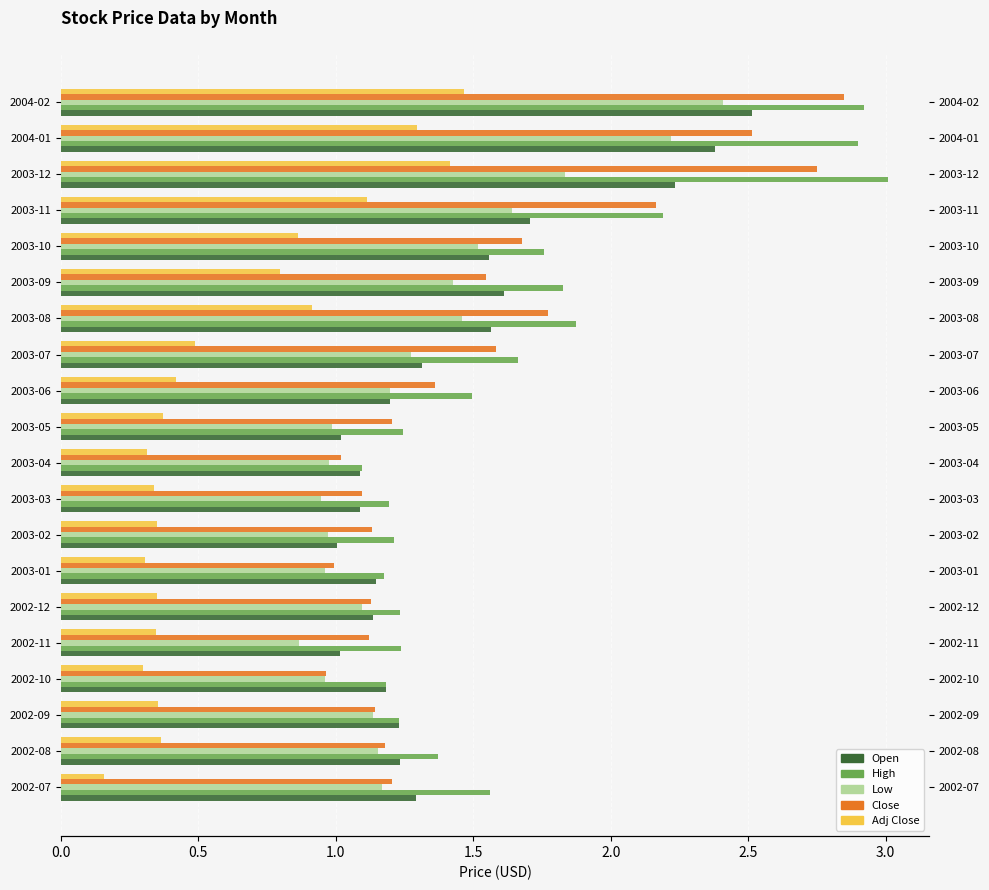

How many data points in Low are above 1?

13